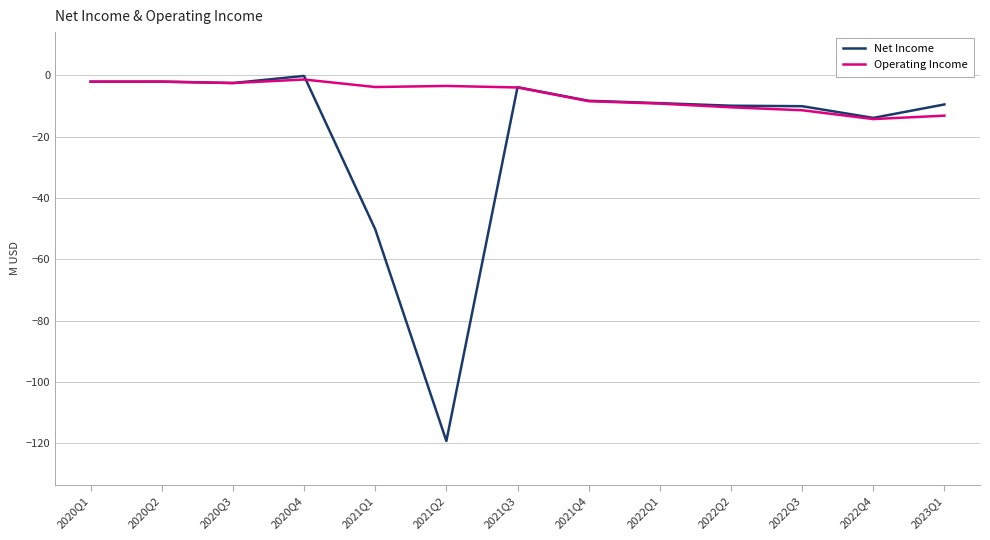

Which series has the widest spread of values?

Net Income